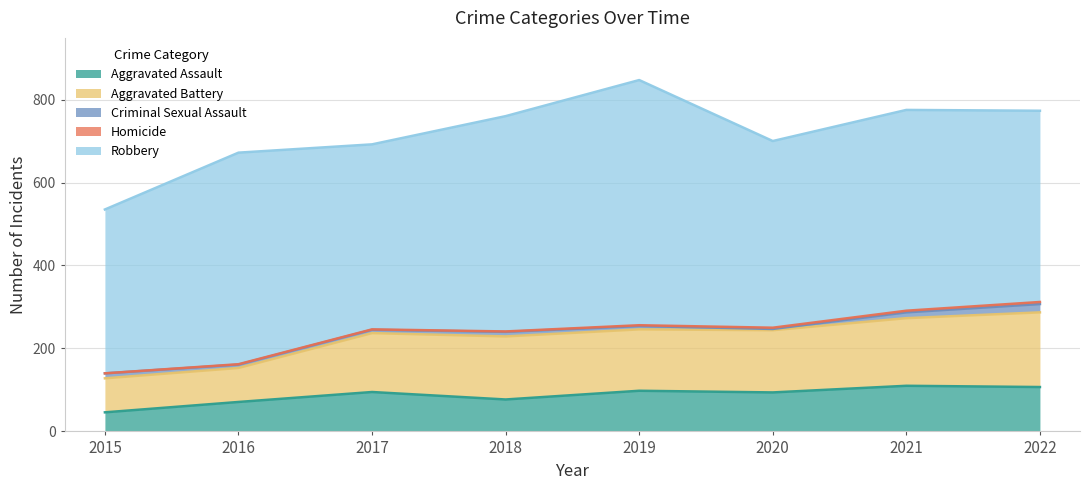

Which series has the widest spread of values?

Robbery